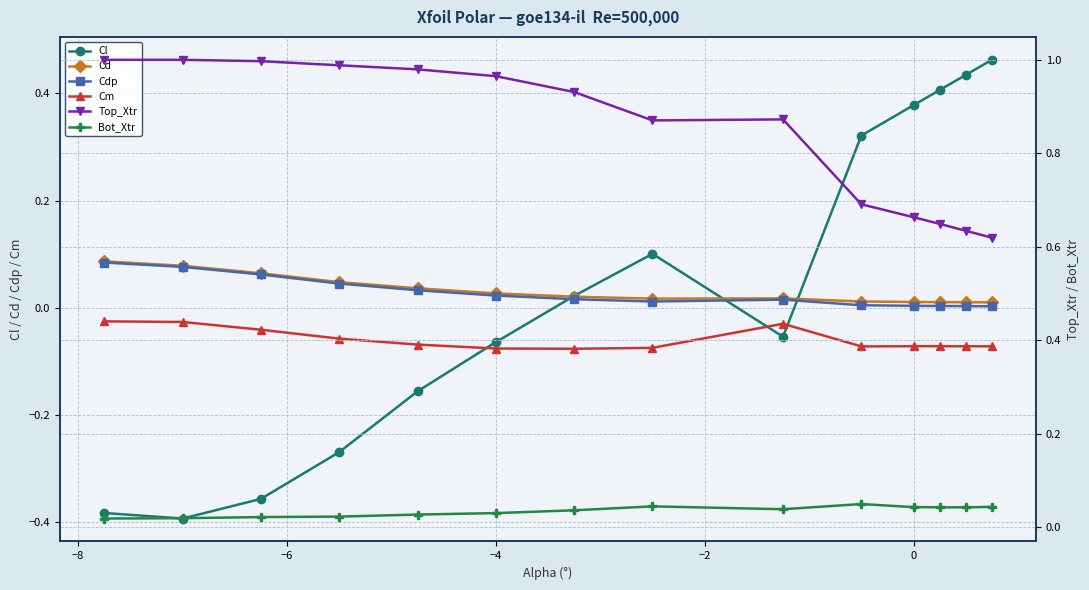

What are all the series names shown in the legend?

Cl, Cd, Cdp, Cm, Top_Xtr, Bot_Xtr